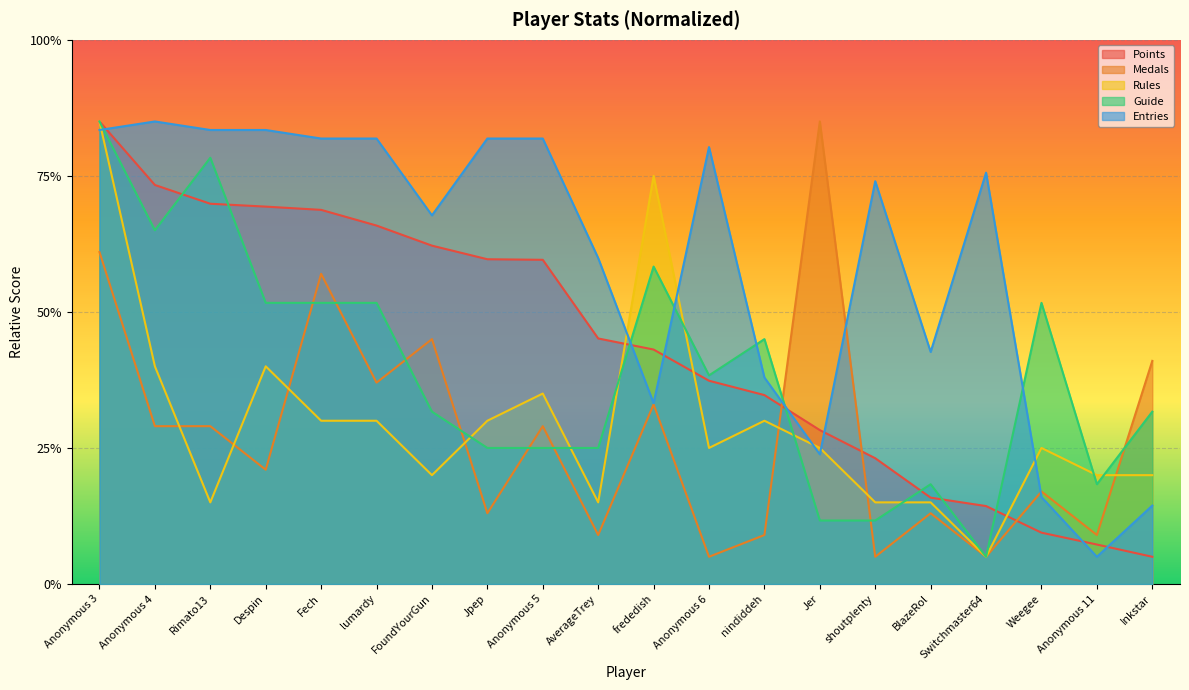

Is the value of Rules at Anonymous 5 greater than the value of Points at FoundYourGun?

No